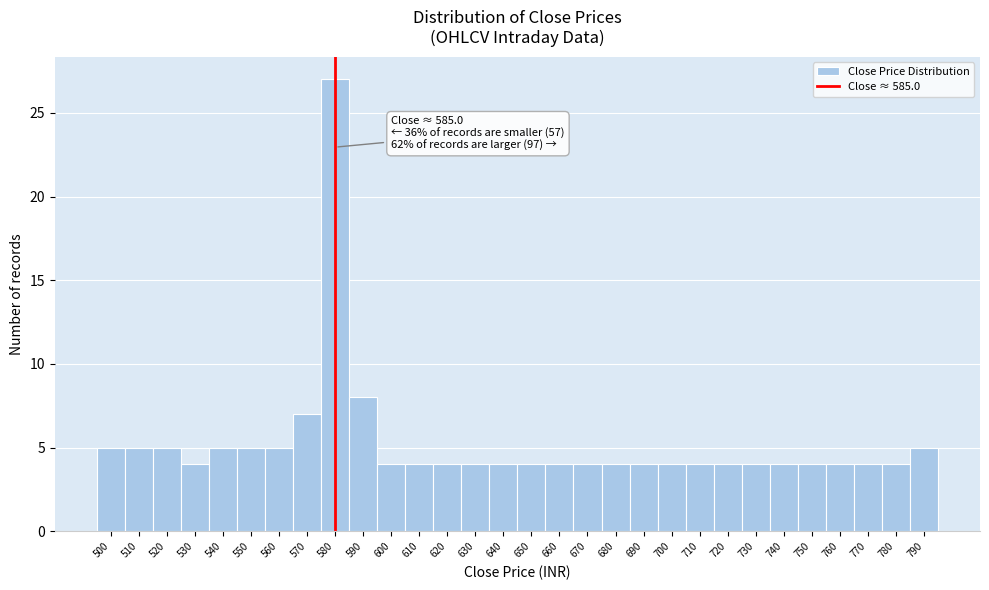

Reading left to right, what are all the values shown in this chart?

500=5	510=5	520=5	530=4	540=5	550=5	560=5	570=7	580=27	590=8	600=4	610=4	620=4	630=4	640=4	650=4	660=4	670=4	680=4	690=4	700=4	710=4	720=4	730=4	740=4	750=4	760=4	770=4	780=4	790=5